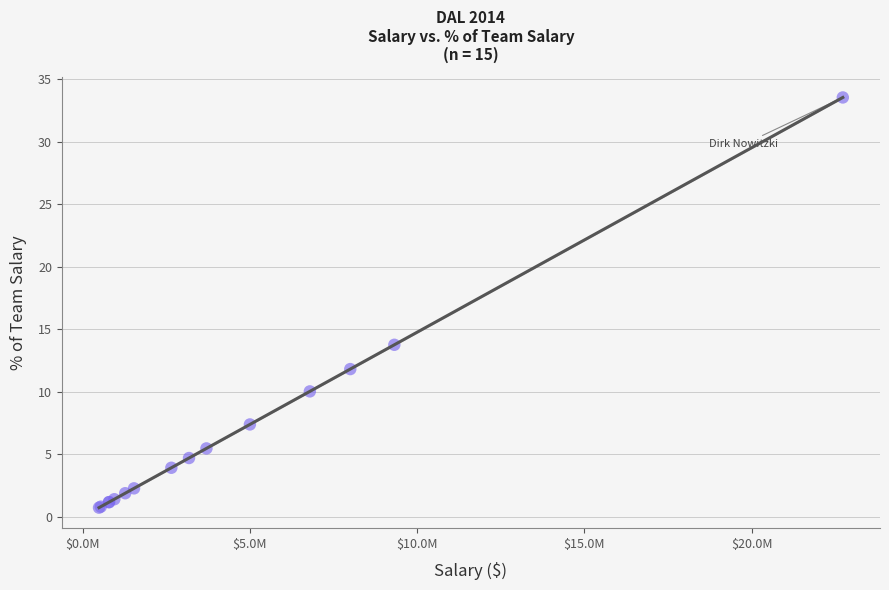

What Y value in the scatter plot is closest to 17?

13.8